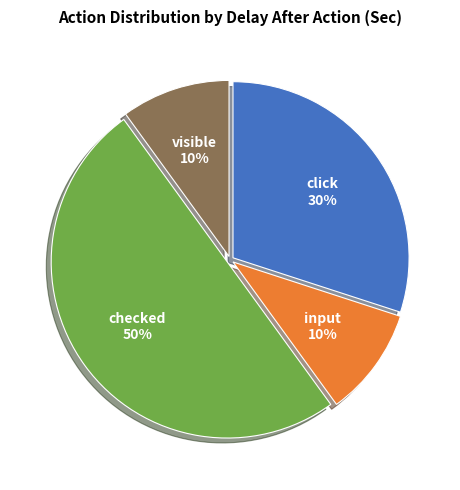

To the nearest percent, what is the difference between the largest and smallest slice percentages?

40%